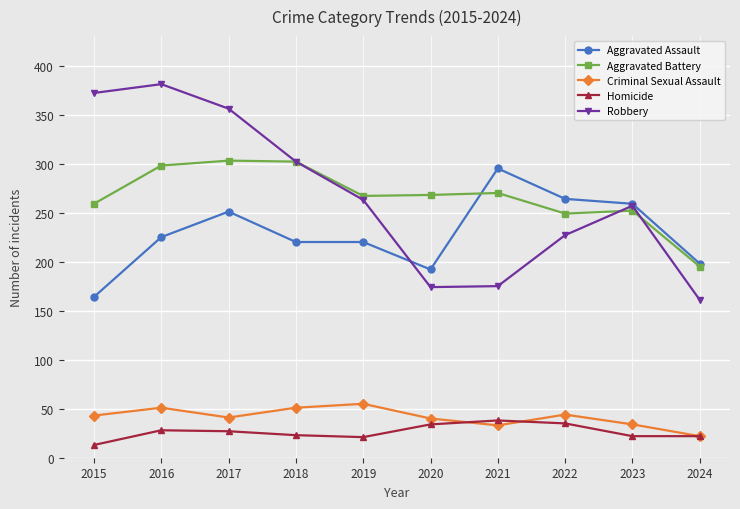

At 2015, list the series in order from smallest to largest.

Homicide, Criminal Sexual Assault, Aggravated Assault, Aggravated Battery, Robbery